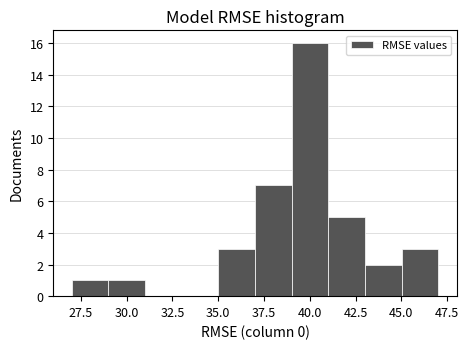

Reading left to right, transcribe this chart: for each bar, give the range it covers on the x-axis and its height. Neither the bar edges nor the heights are printed on the chart, so give them approximately, as read against the axes.

27 to 29: 1
29 to 31: 1
31 to 33: 0
33 to 35: 0
35 to 37: 3
37 to 39: 7
39 to 41: 16
41 to 43: 5
43 to 45: 2
45 to 47: 3